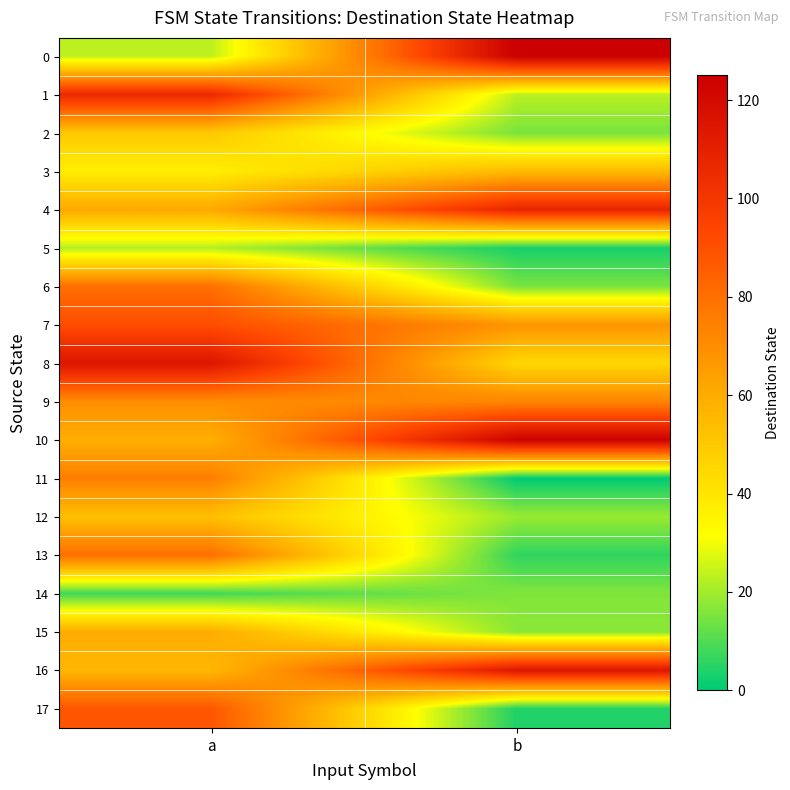

Between a and b, which is larger?

b